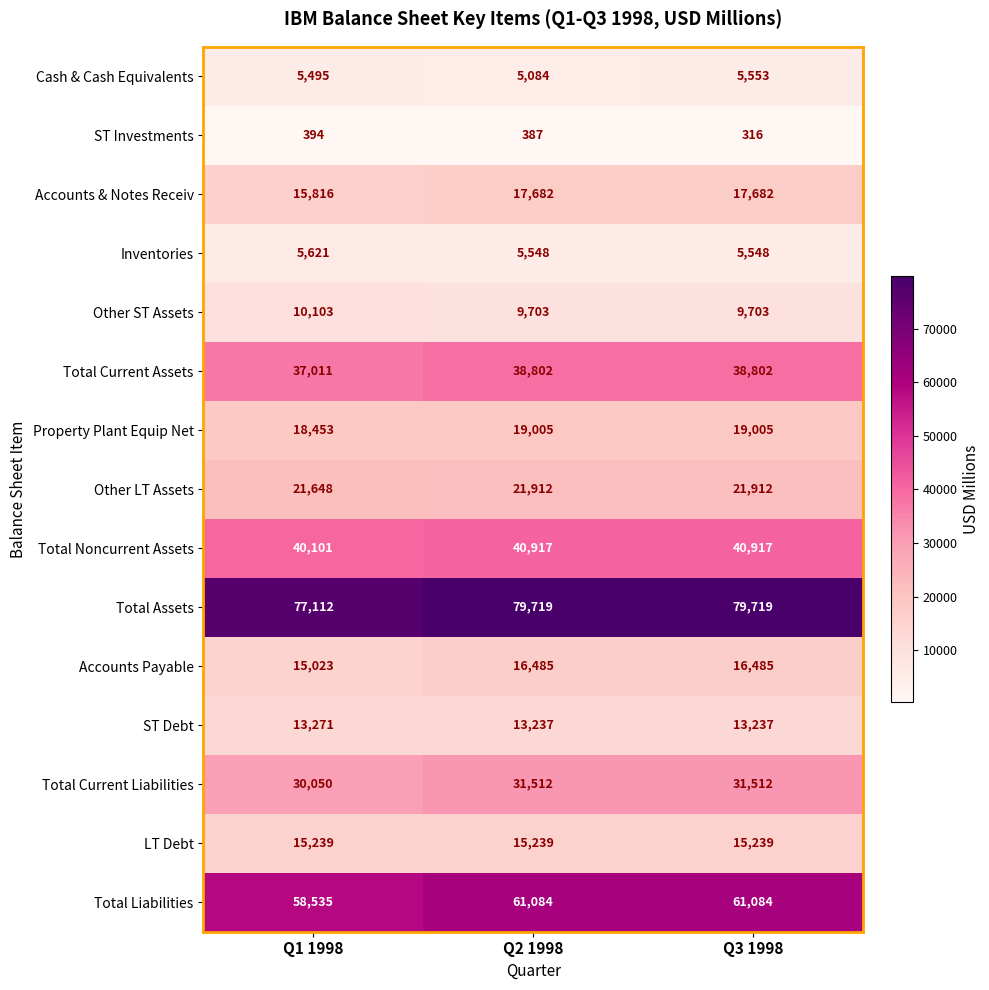

List the series in order of their peak value, highest first.

Total Assets, Total Liabilities, Total Noncurrent Assets, Total Current Assets, Total Current Liabilities, Other LT Assets, Property Plant Equip Net, Accounts & Notes Receiv, Accounts Payable, LT Debt, ST Debt, Other ST Assets, Inventories, Cash & Cash Equivalents, ST Investments